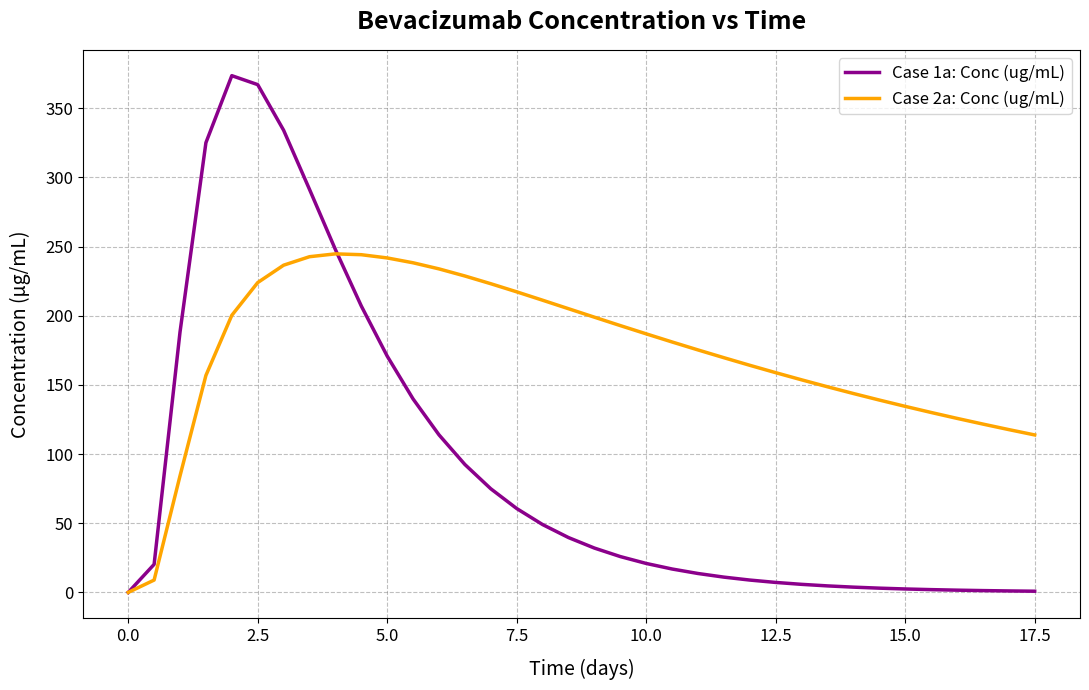

What is the greatest value displayed?

373.5